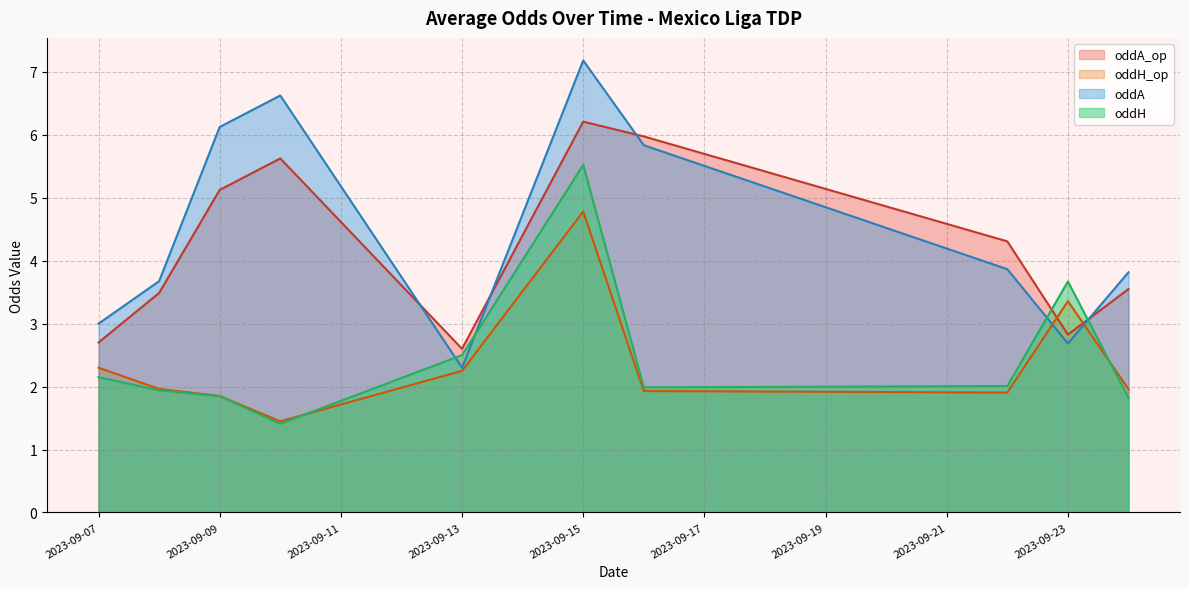

Which series has the widest spread of values?

oddA